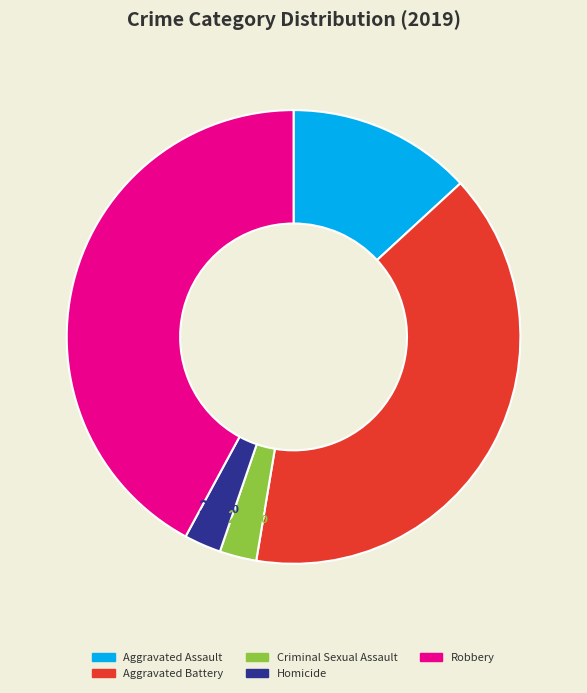

How much of the chart is everything except Aggravated Assault?

86.8%